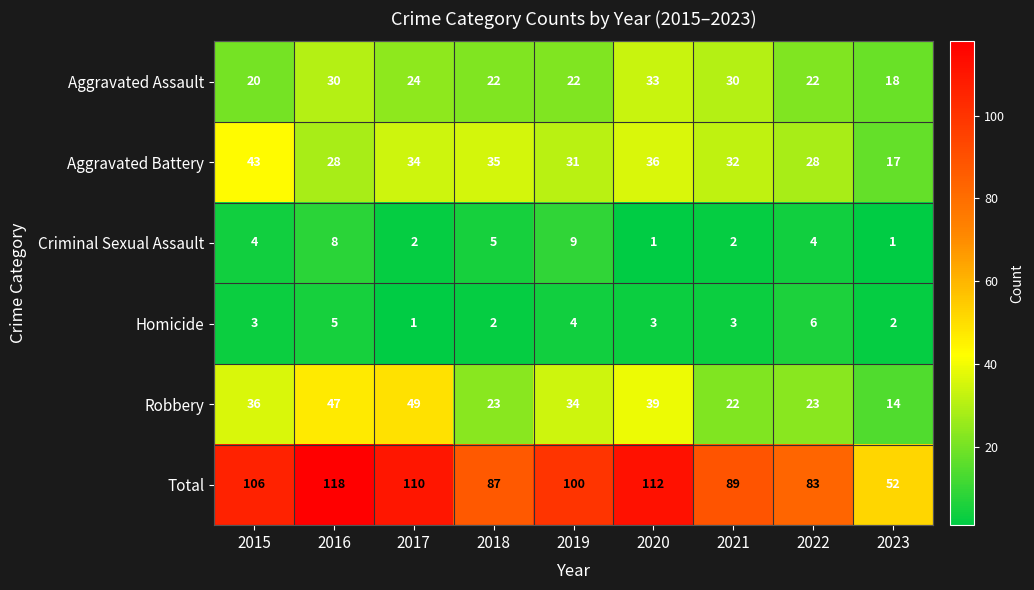

Which series has the largest range (max minus min)?

Total